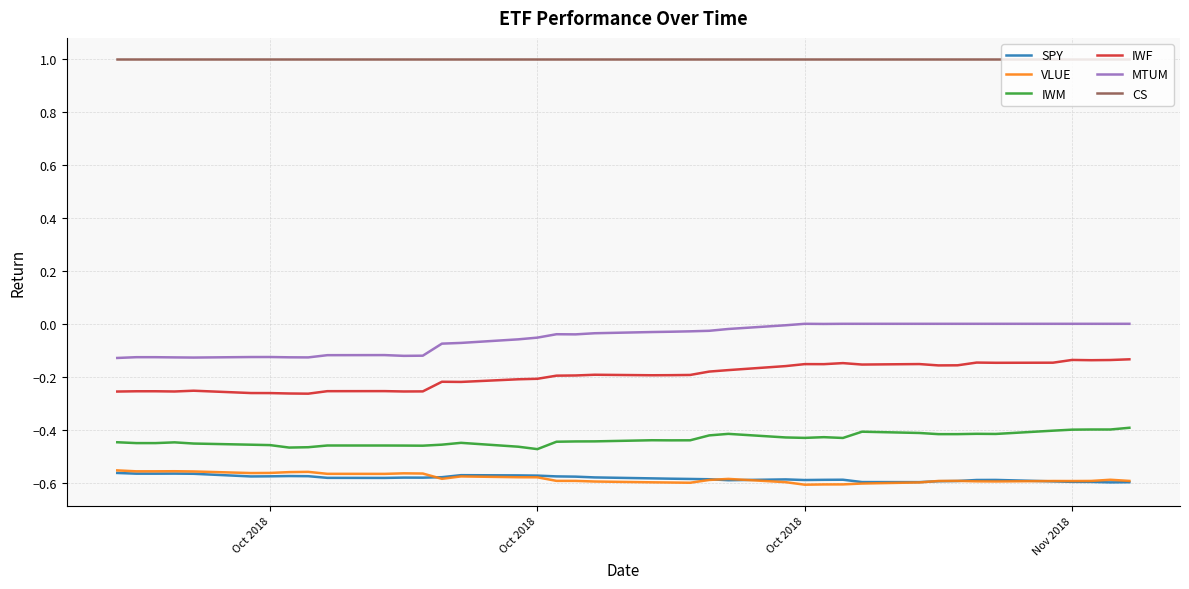

True or false: VLUE and MTUM cross at least once.

False